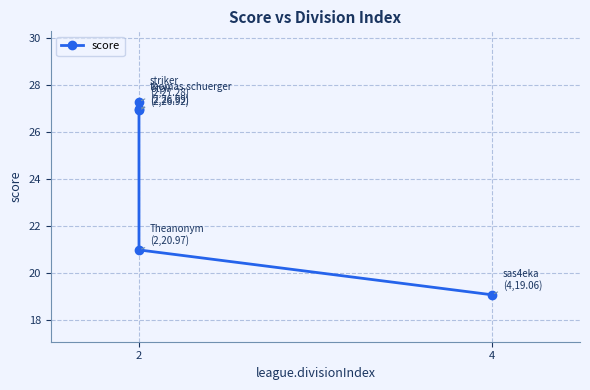

What is the value of the 1st point from the left?

27.3